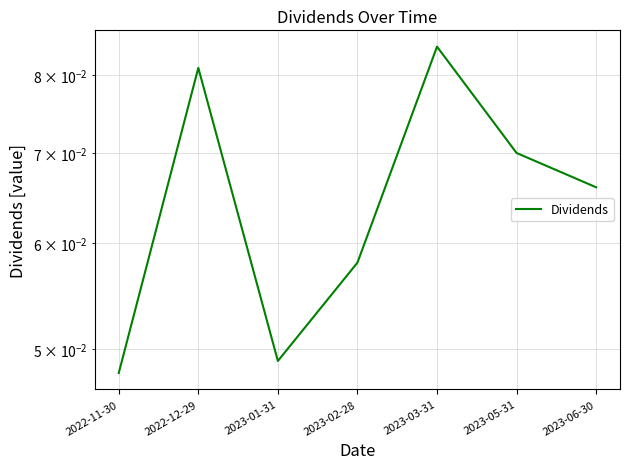

Which has a higher value, 2023-06-30 or 2023-02-28?

2023-06-30